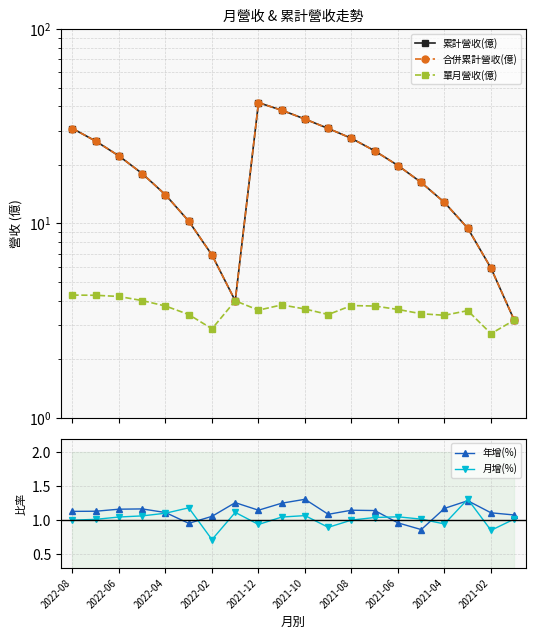

True or false: 年增(%) has more than 1 points higher than both neighbors.

True